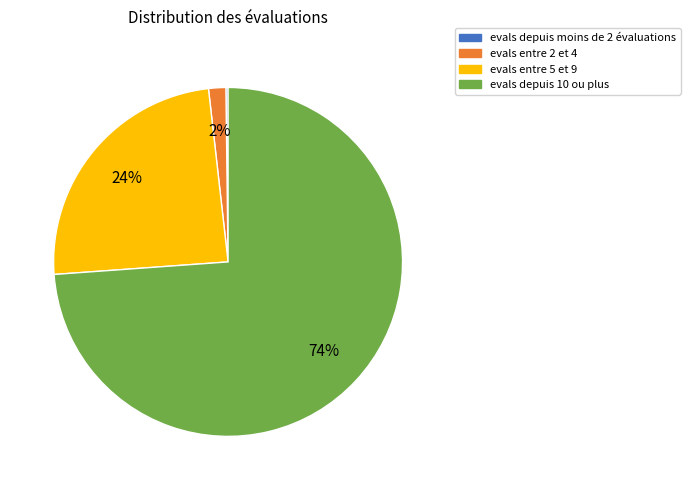

To the nearest percent, what percentage of the pie is evals entre 5 et 9?

24%